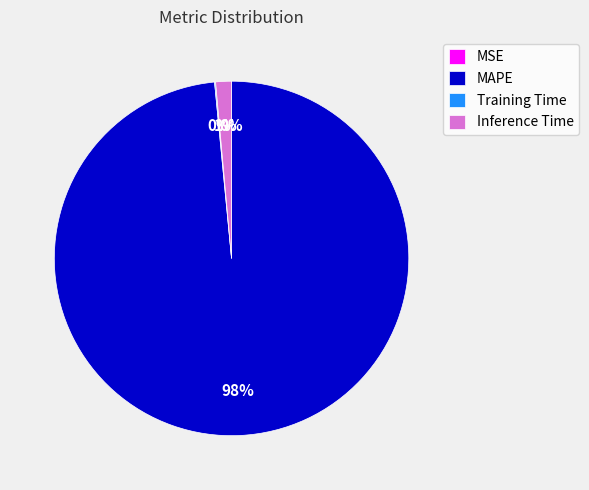

The Inference Time slice represents 1% of the pie. True or false?

True